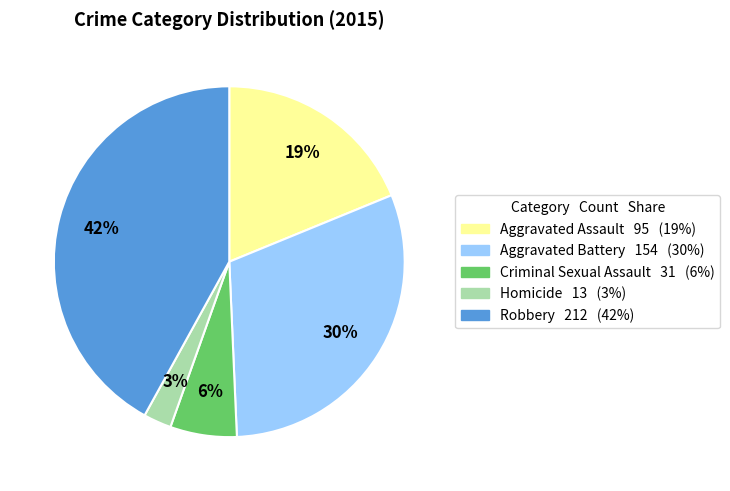

Is the sum of Homicide and Aggravated Battery greater than half?

No